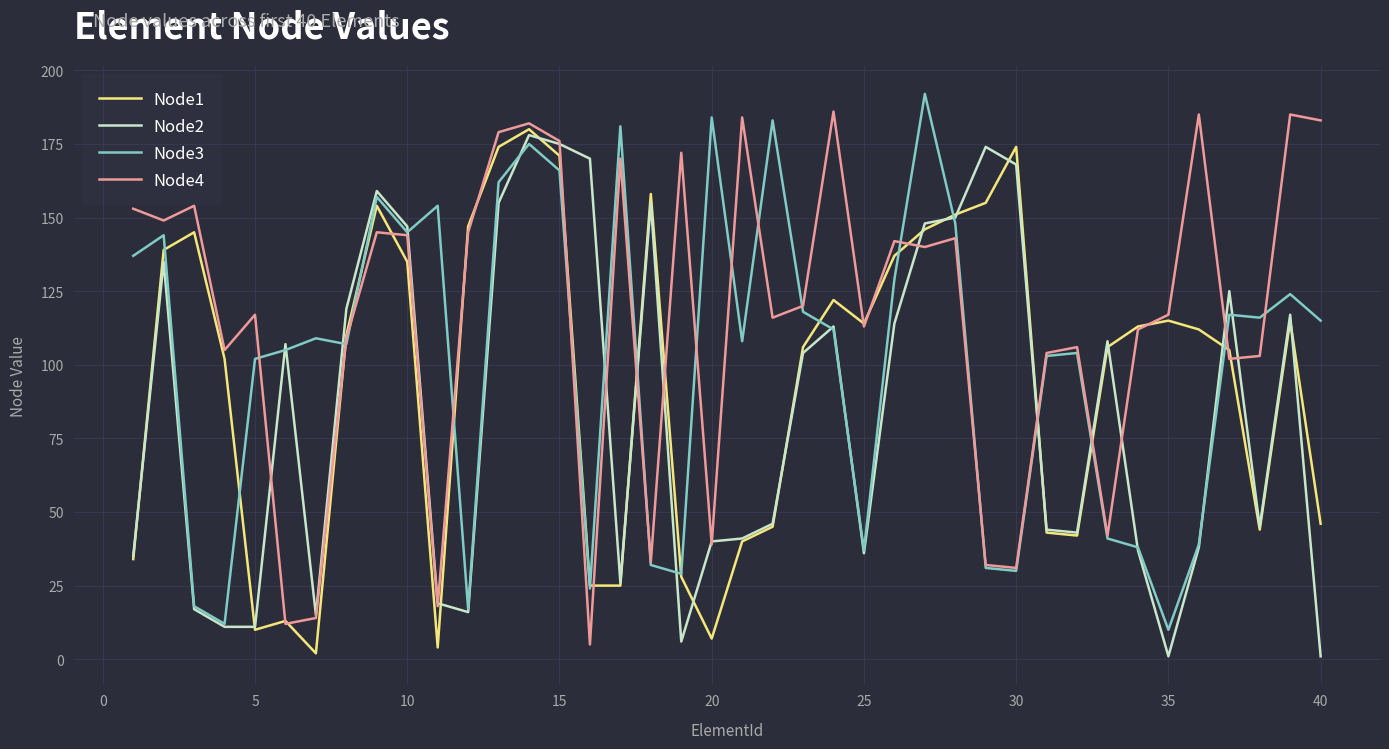

List the series in order of their overall mean, highest first.

Node4, Node3, Node1, Node2